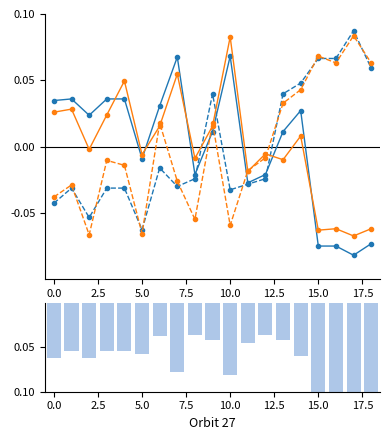

Which series has the largest total across all categories?

y1